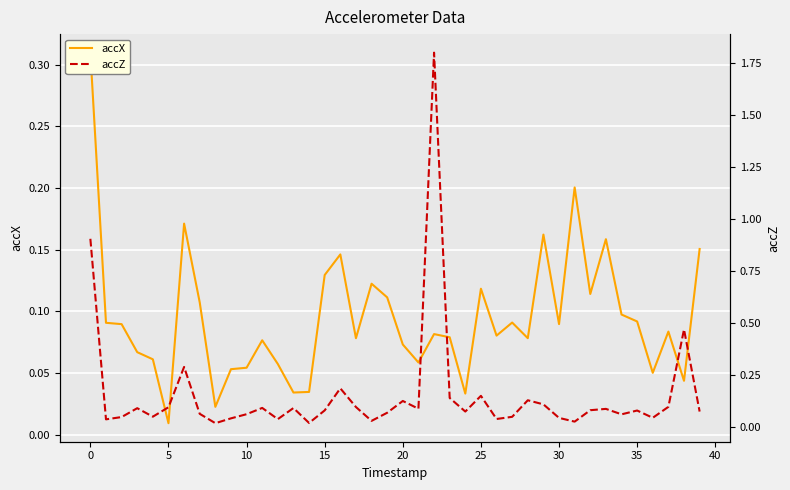

List the series in order of their overall mean, highest first.

accZ, accX